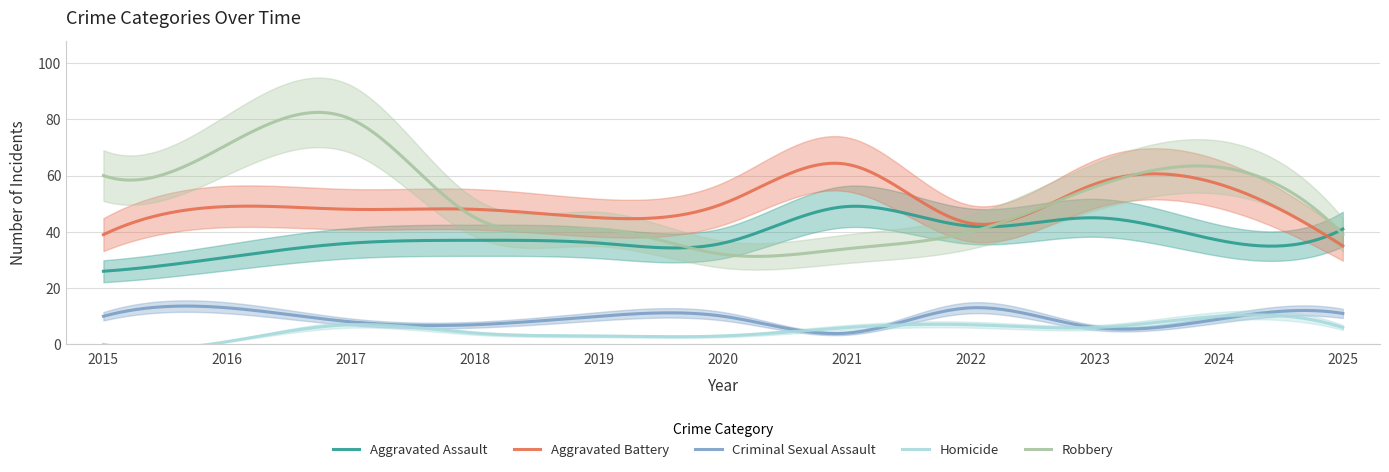

Which label corresponds to the smallest value in the chart?

2015